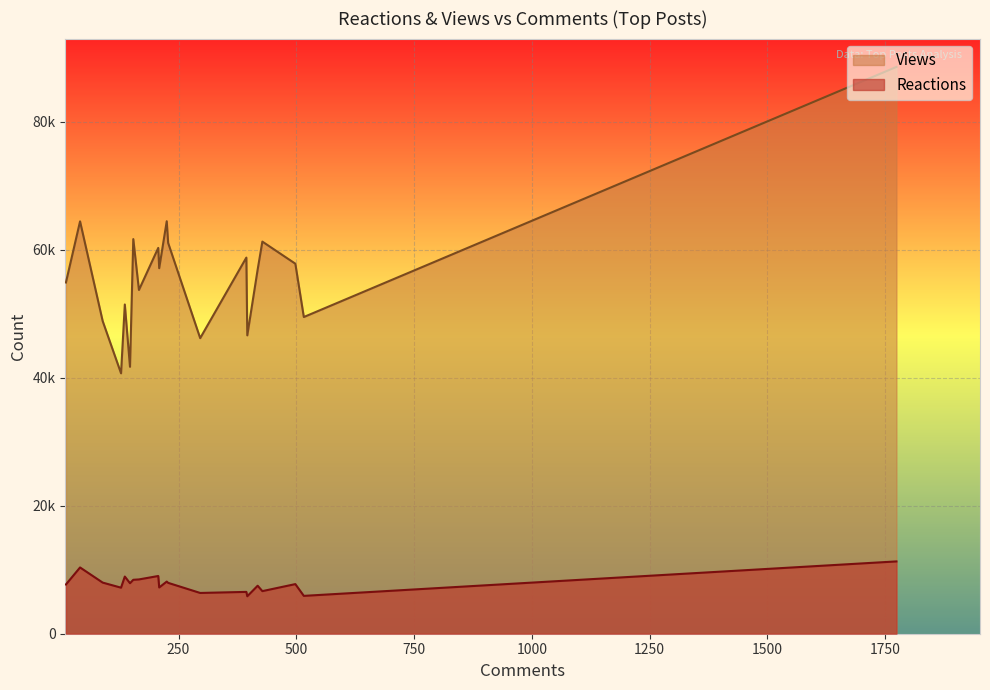

Which label corresponds to the smallest value in the chart?

396